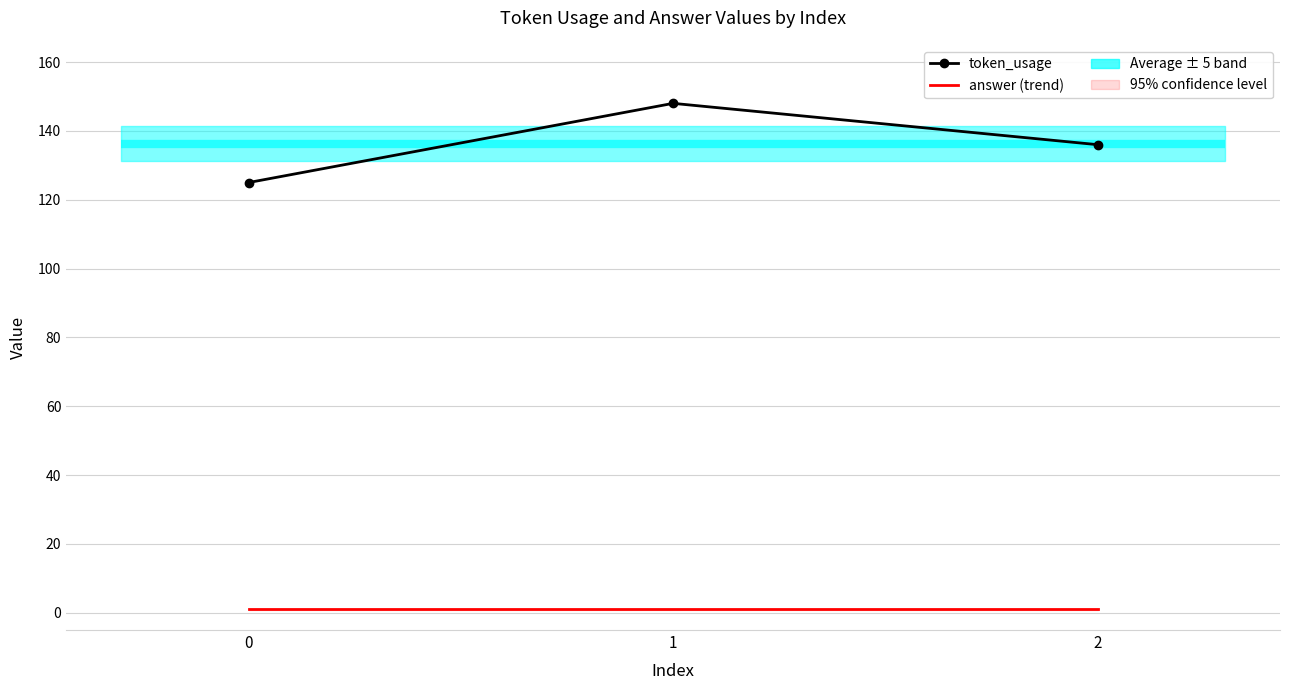

Which series has the widest spread of values?

token_usage